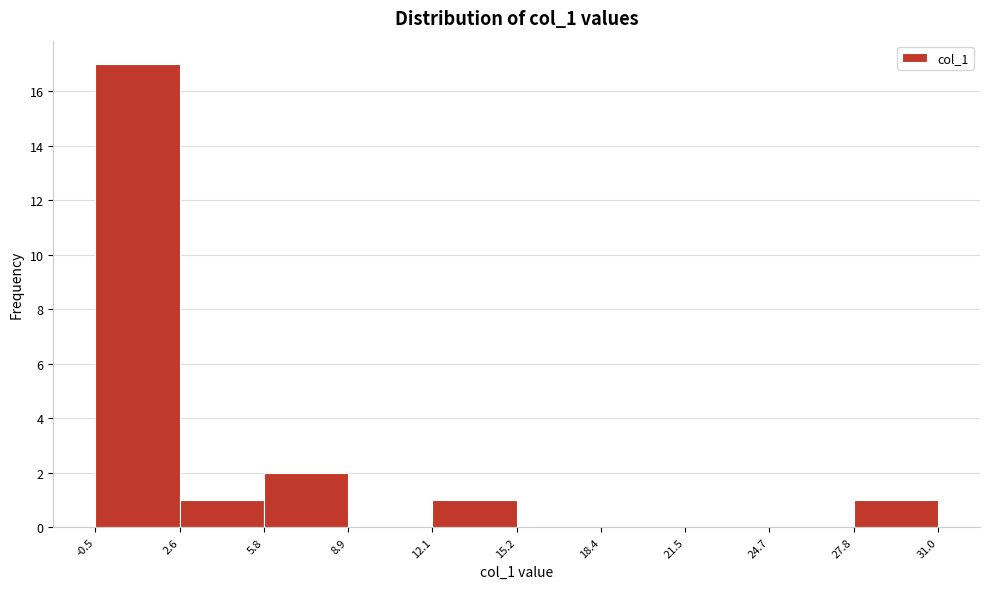

Over which range of the x-axis is the bar tallest?

-0.5 to 2.6